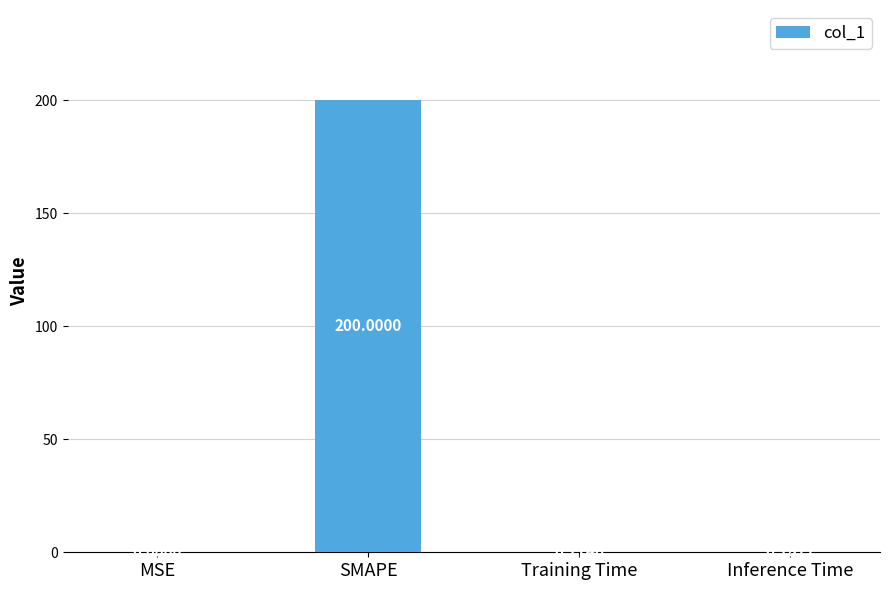

Which has a higher value, Inference Time or MSE?

Inference Time